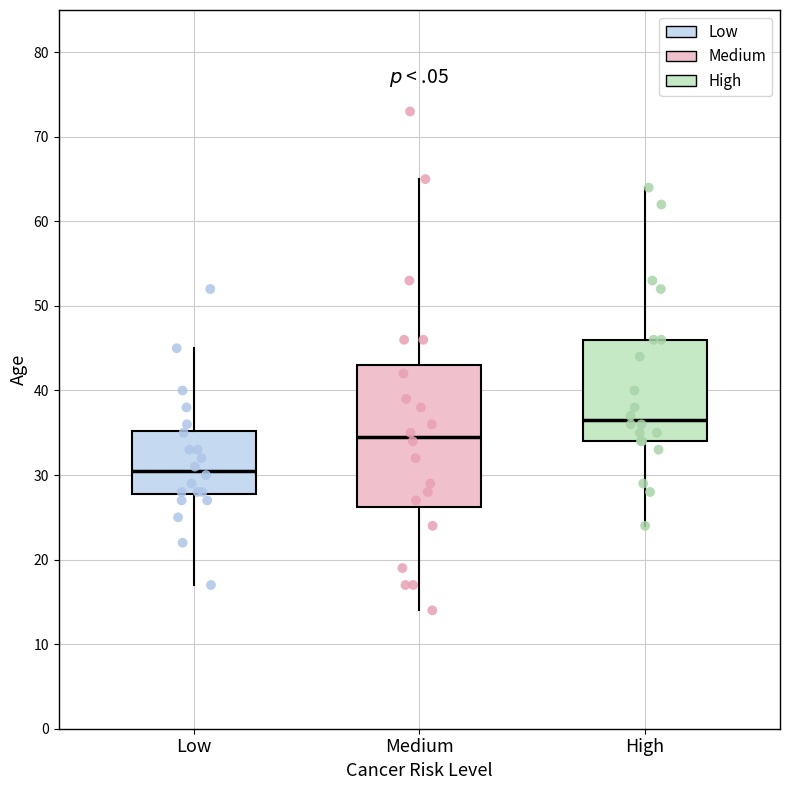

Reading left to right, read every box against the y-axis: the position of its median line, the range the box covers, and the ends of its whiskers. The values are not printed on the chart, so give them approximately, as read against the axis.

Low: median 31, box 28 to 35, whiskers 17 to 45
Medium: median 35, box 26 to 43, whiskers 14 to 65
High: median 37, box 34 to 46, whiskers 24 to 64